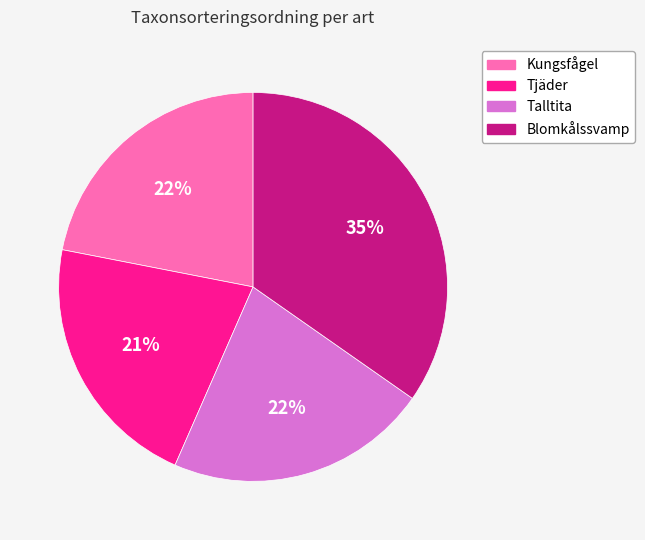

Combined, do Tjäder and Kungsfågel account for over 50%?

No